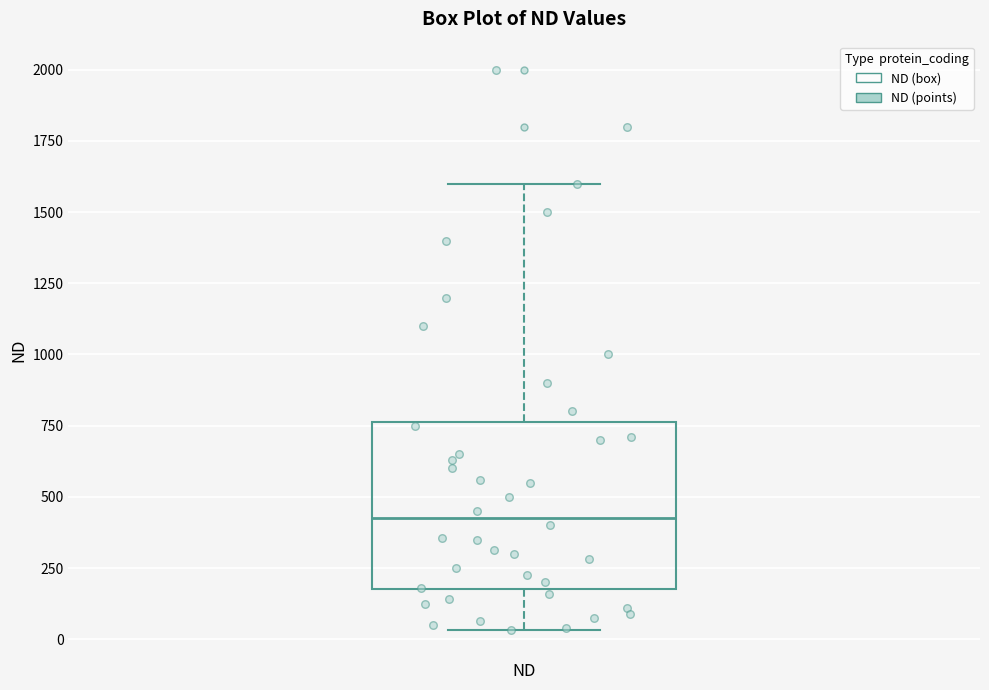

Read this box plot against the y-axis: the position of the median line, the range covered by the box, and the ends of both whiskers. The values are not printed on the chart, so give them approximately, as read against the axis.

median 450, box 200 to 750, whiskers 50 to 1600